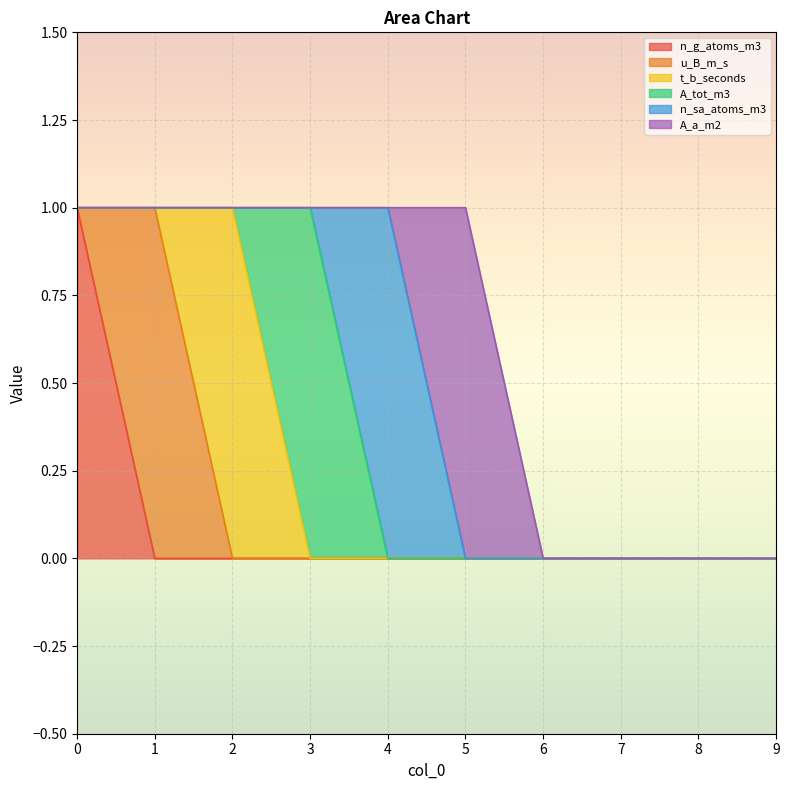

The value of u_B_m_s at 8 is -1. True or false?

False